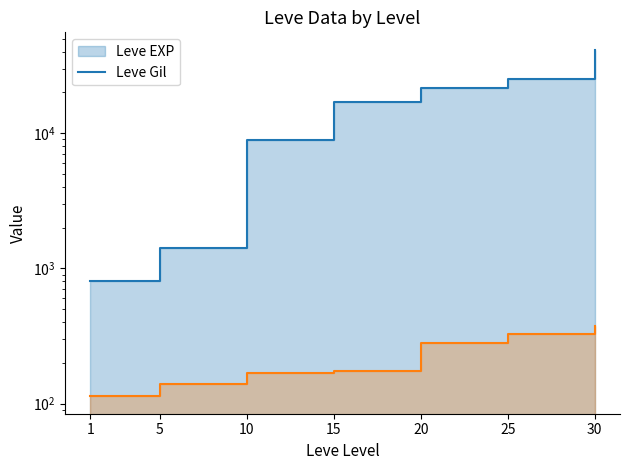

True or false: Leve EXP and Leve Gil cross at least once.

False